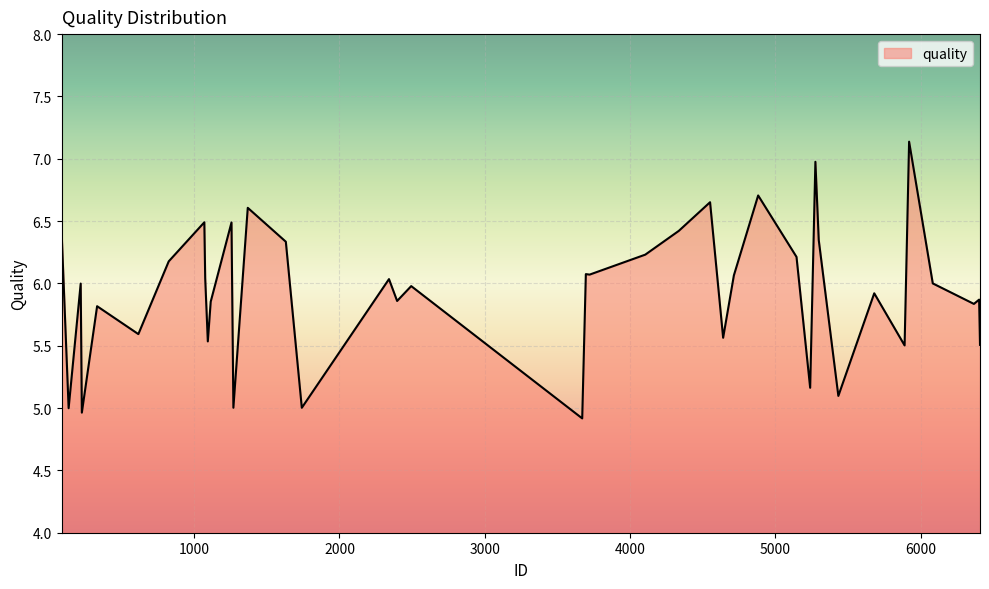

Does the chart have visible grid lines?

Yes